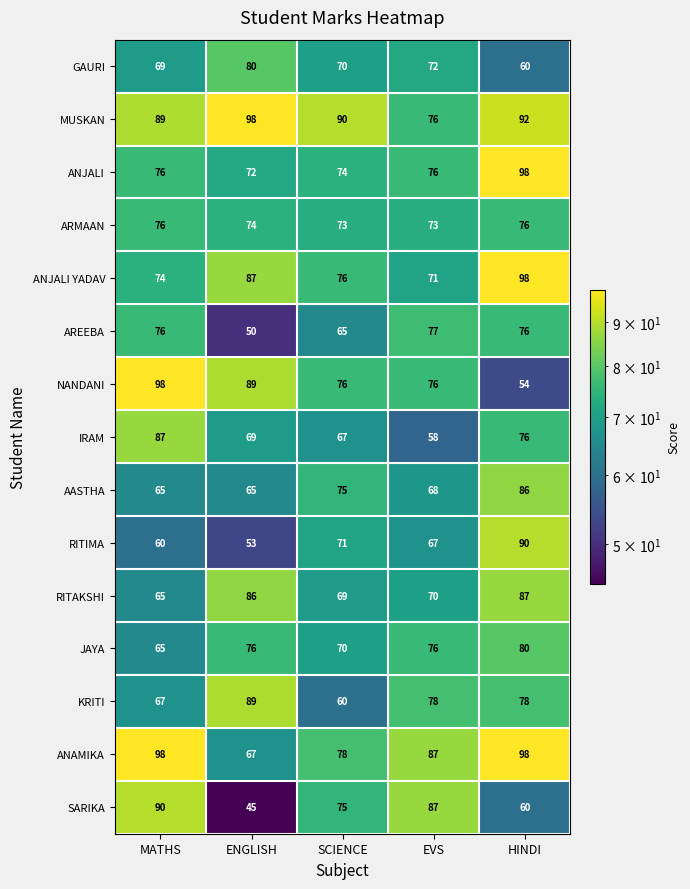

What is the sum of the ANJALI YADAV values at MATHS and SCIENCE?

150